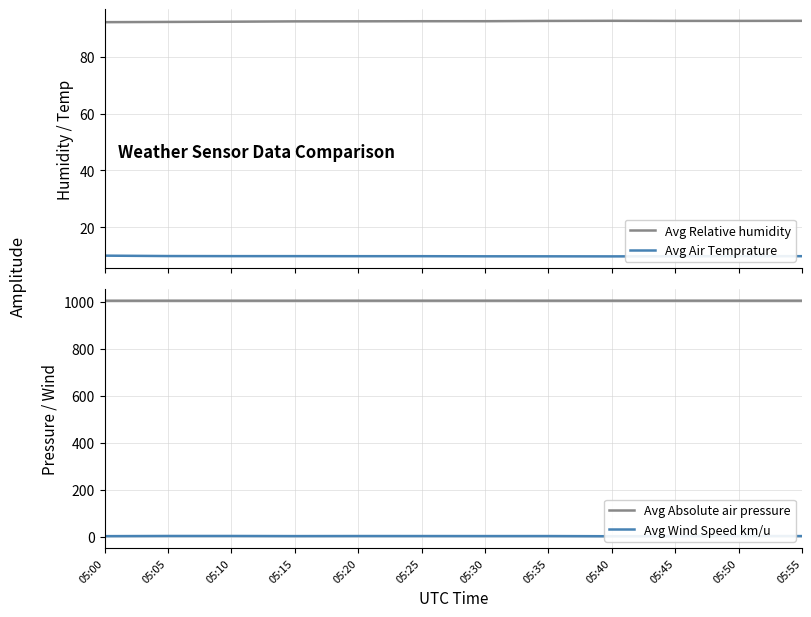

Is this an area chart (filled region under the line)?

No